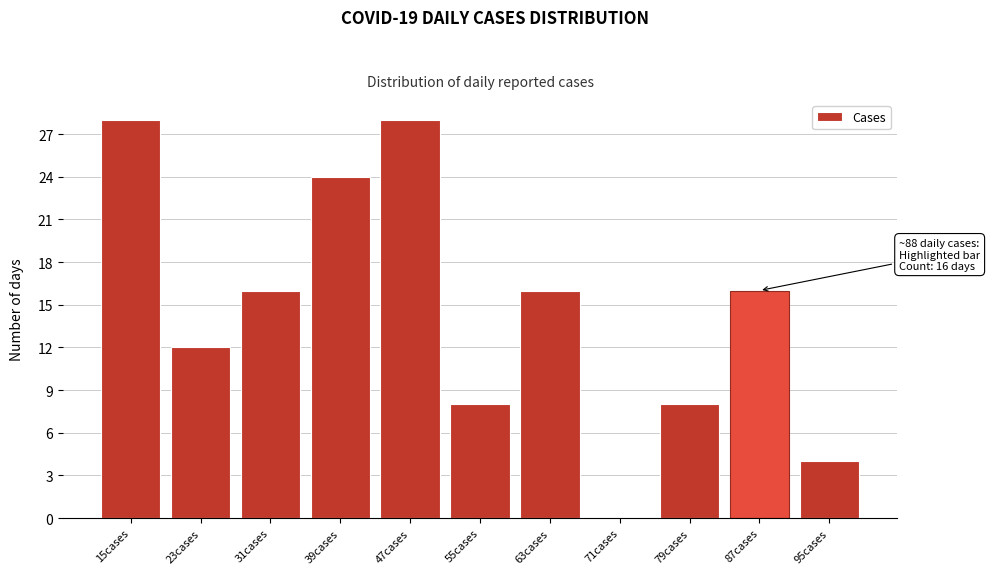

Reading right to left, extract all data points from this chart.

95cases=4	87cases=16	79cases=8	71cases=0	63cases=16	55cases=8	47cases=28	39cases=24	31cases=16	23cases=12	15cases=28